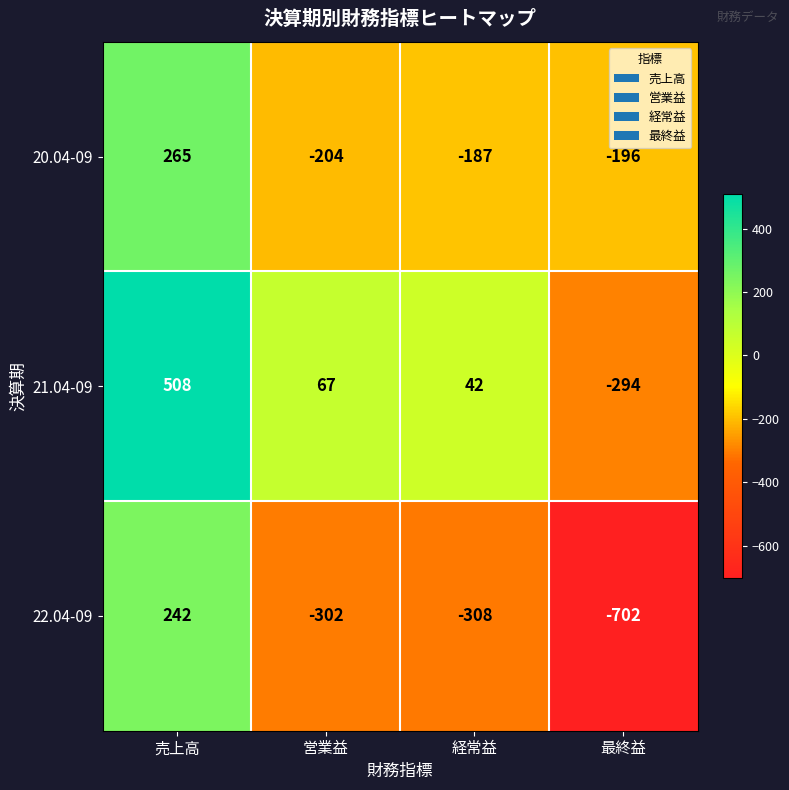

How many distinct data groups are displayed?

3